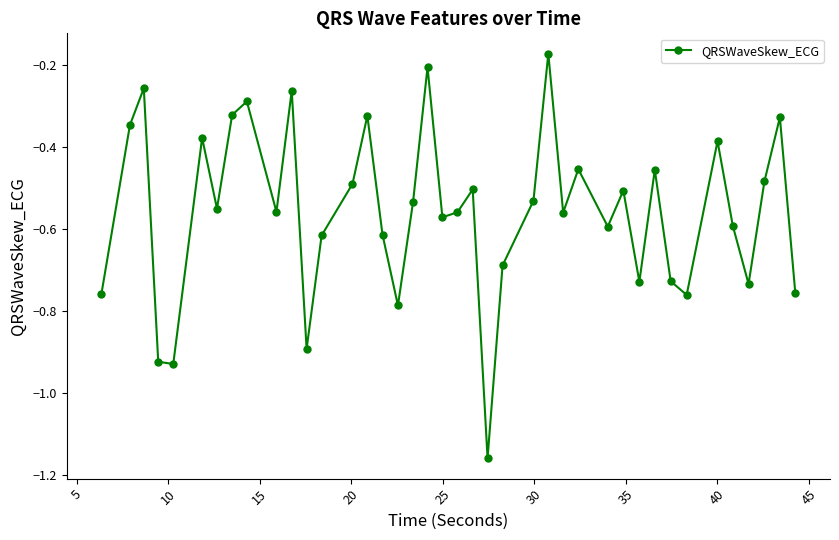

What is the sum of all values?

-22.3